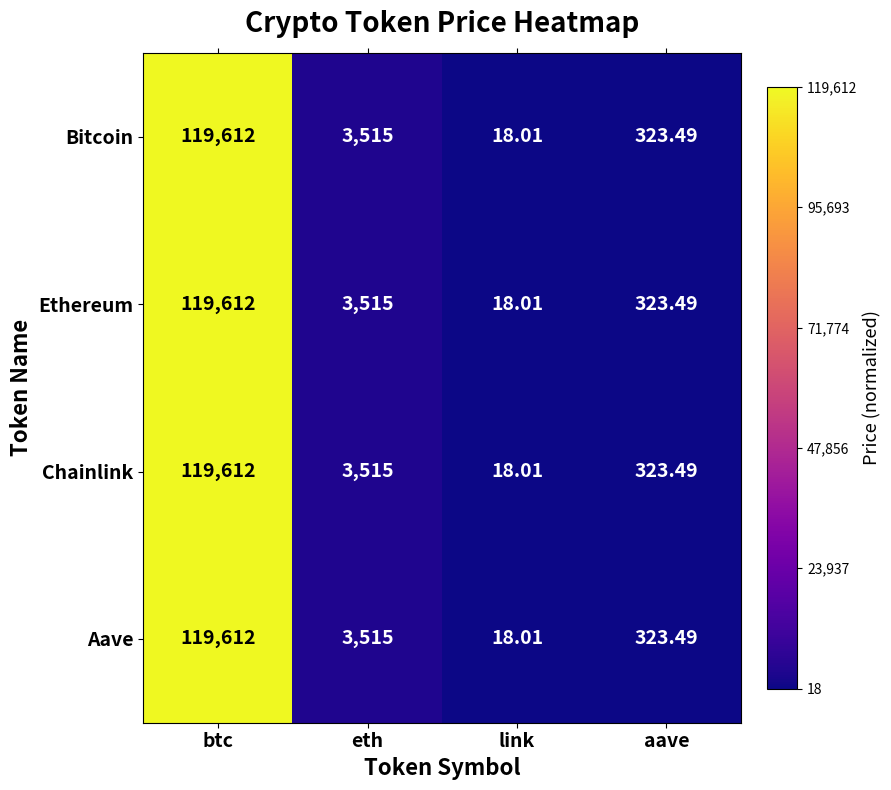

At which category is the sum across all series the highest?

btc